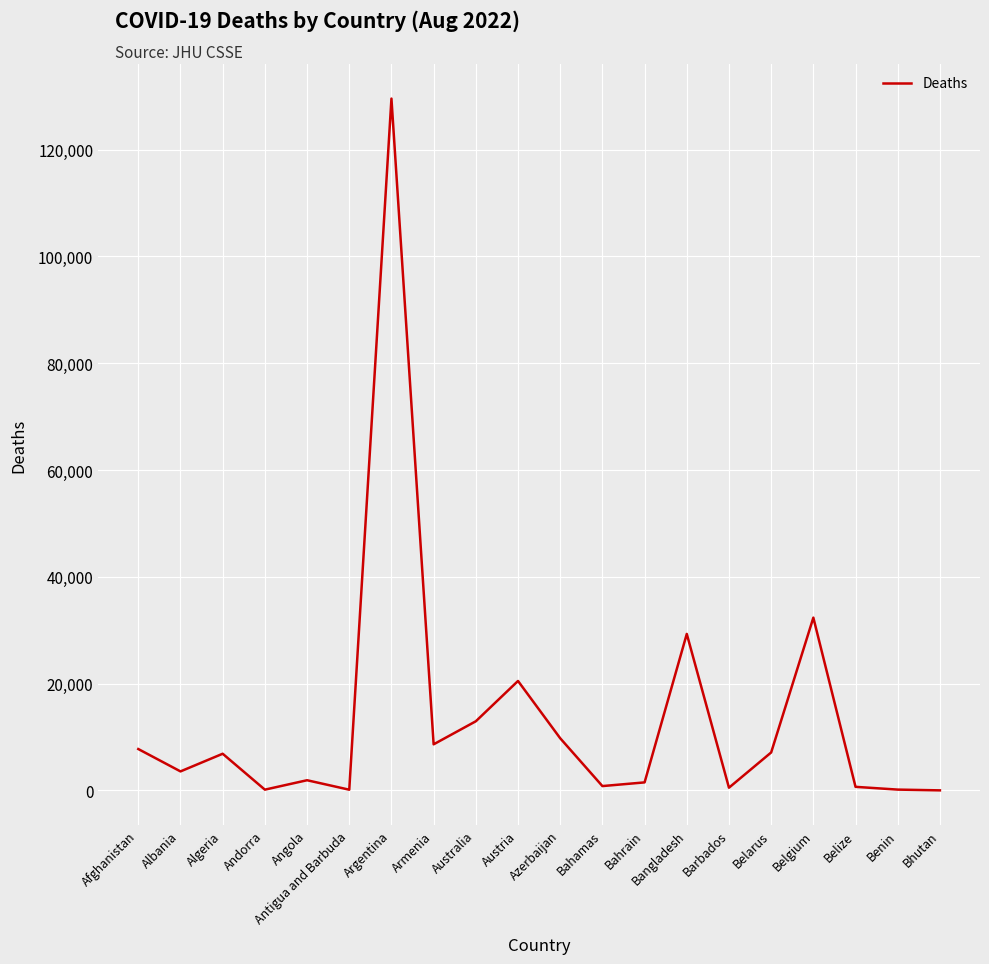

True or false: the data shows 14207 at Armenia.

False